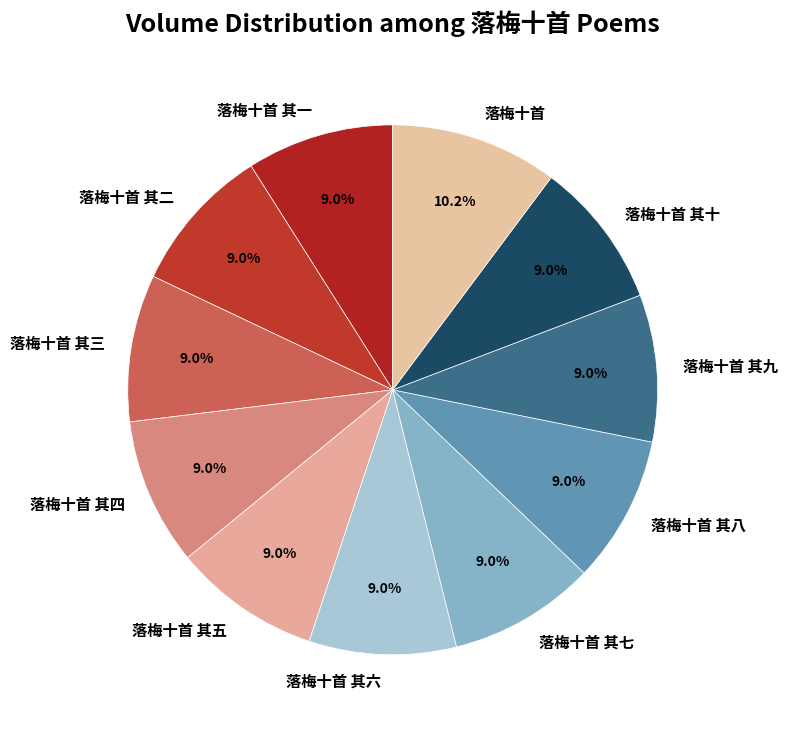

To the nearest percent, what portion does 落梅十首 其九 represent?

9%